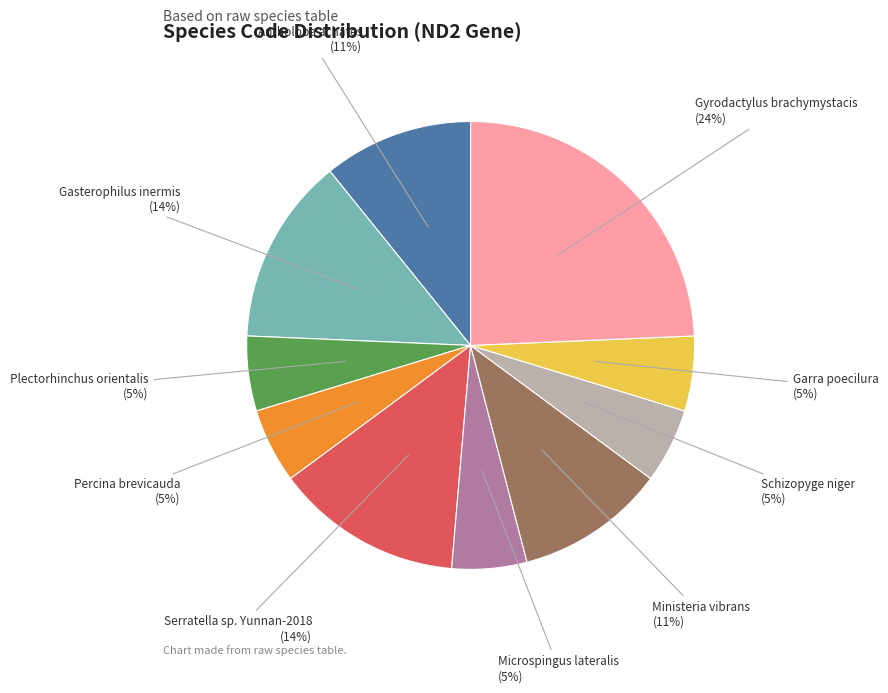

Does any single category account for the majority?

No